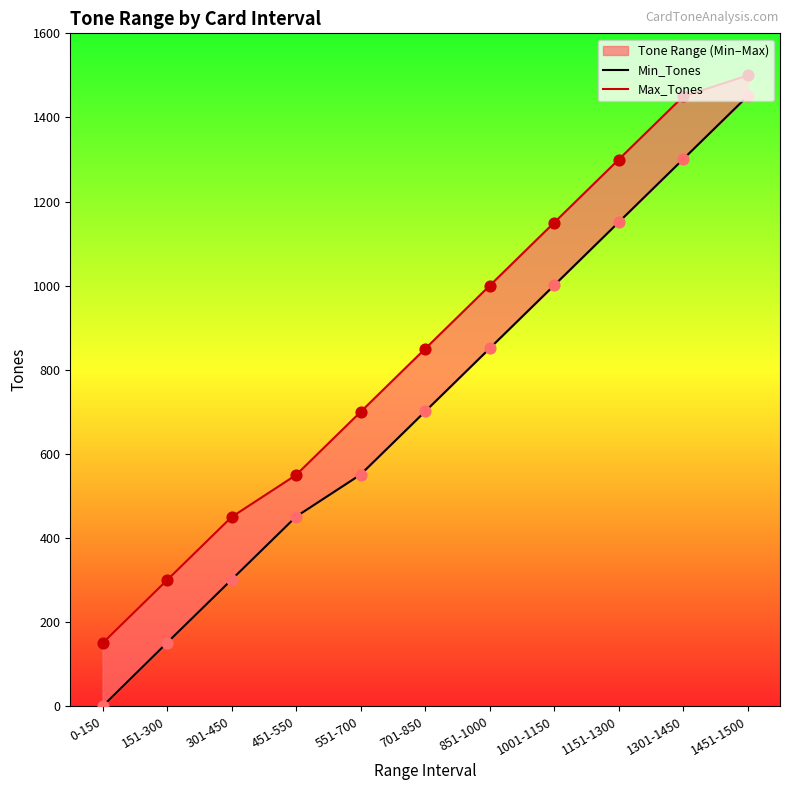

What are all the series names shown in the legend?

Min_Tones, Max_Tones